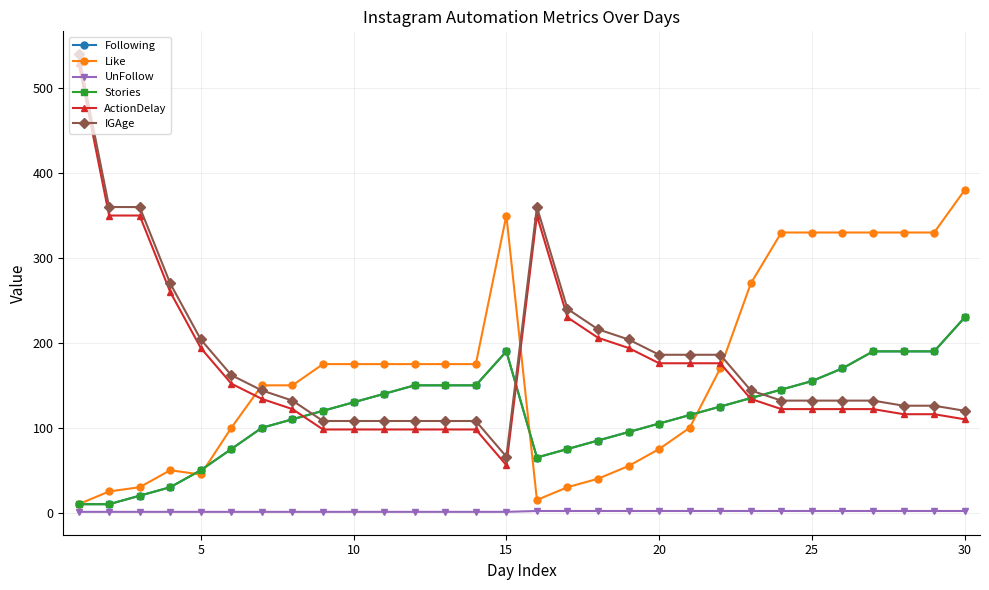

Where is the first local maximum for Following?

15